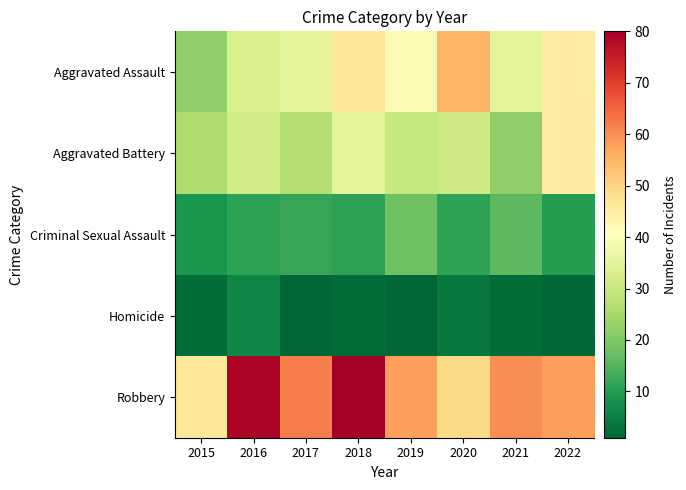

Reading left to right, transcribe all the data shown in this chart.

Aggravated Assault: 2015=22	2016=33	2017=35	2018=46	2019=39	2020=55	2021=35	2022=45
Aggravated Battery: 2015=26	2016=32	2017=27	2018=35	2019=30	2020=31	2021=22	2022=45
Criminal Sexual Assault: 2015=9	2016=11	2017=12	2018=11	2019=18	2020=11	2021=16	2022=10
Homicide: 2015=2	2016=6	2017=1	2018=2	2019=1	2020=4	2021=2	2022=1
Robbery: 2015=46	2016=79	2017=62	2018=80	2019=58	2020=49	2021=60	2022=58